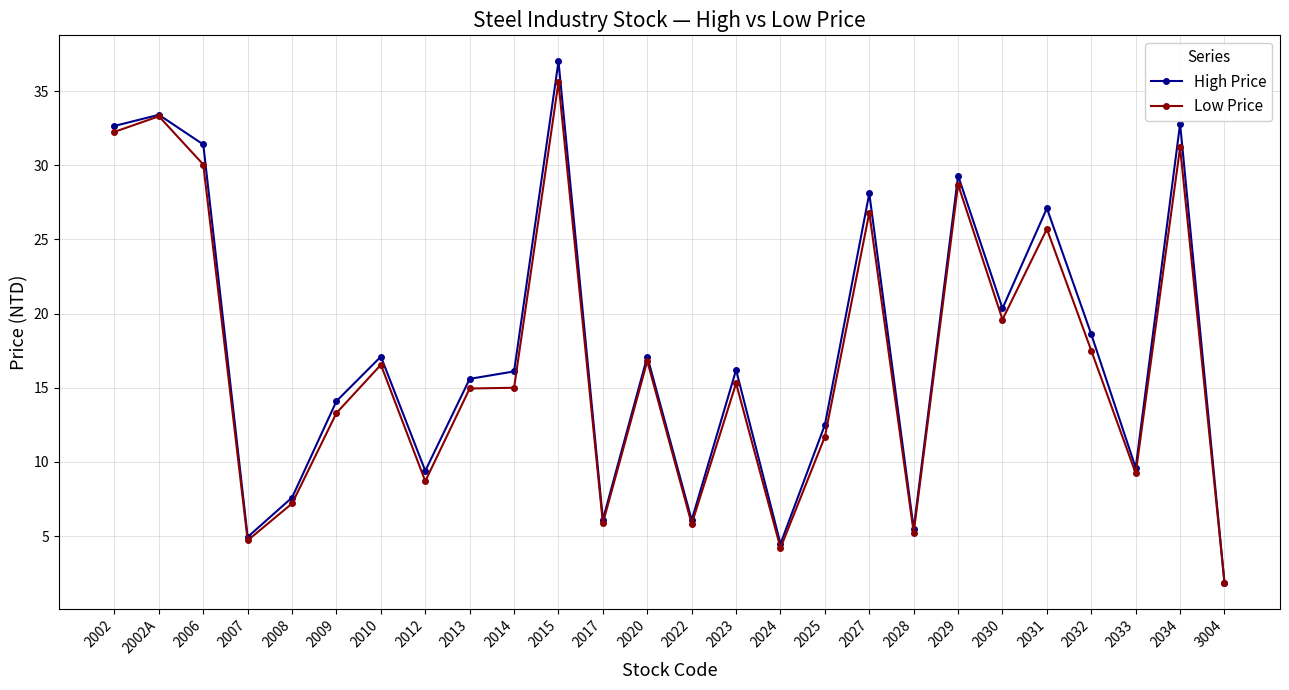

List the series in order of their overall mean, lowest first.

Low Price, High Price